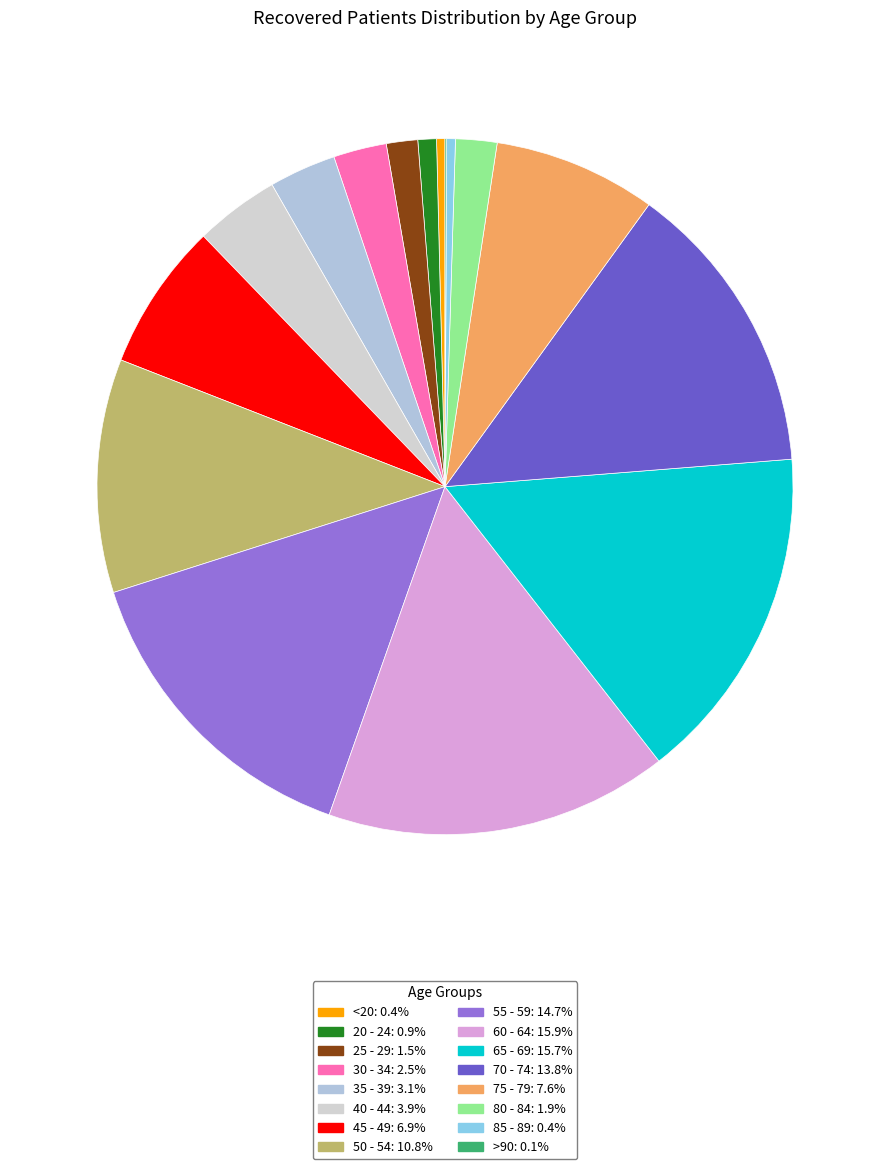

Rank the categories by value from highest to lowest.

60 - 64, 65 - 69, 55 - 59, 70 - 74, 50 - 54, 75 - 79, 45 - 49, 40 - 44, 35 - 39, 30 - 34, 80 - 84, 25 - 29, 20 - 24, 85 - 89, <20, >90